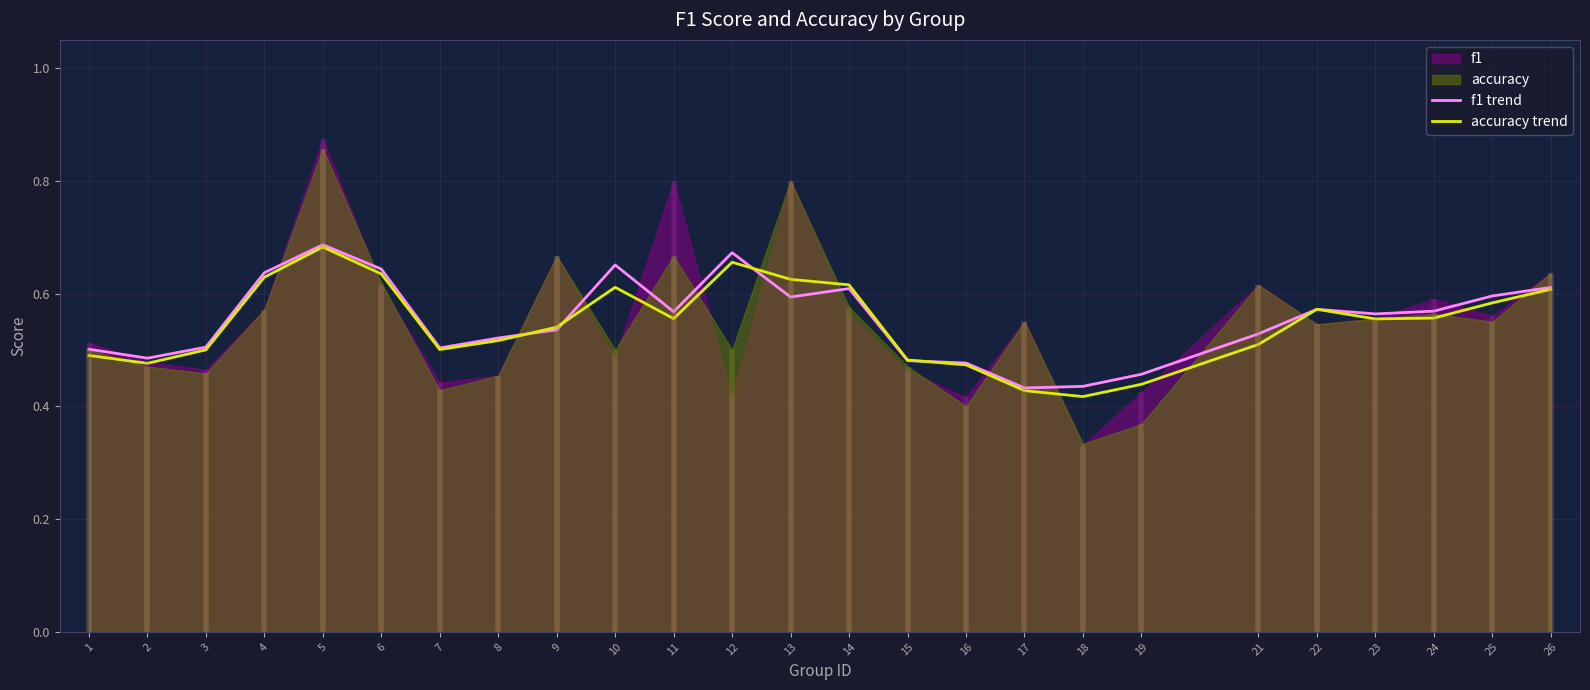

At which category is the sum across all series the highest?

5